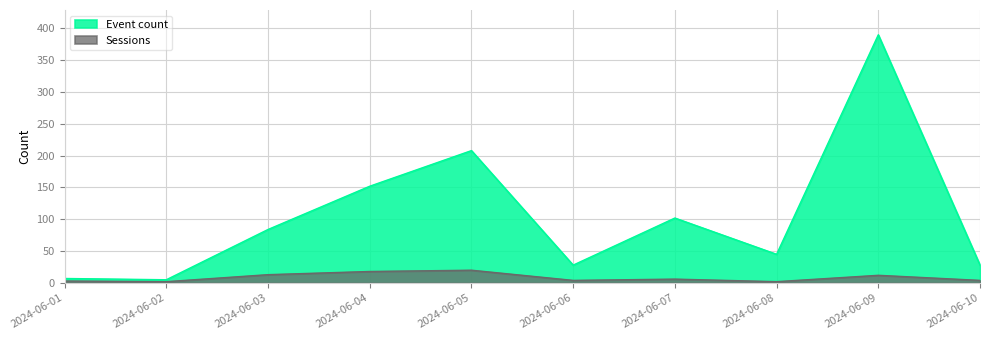

What is the greatest value displayed?

390